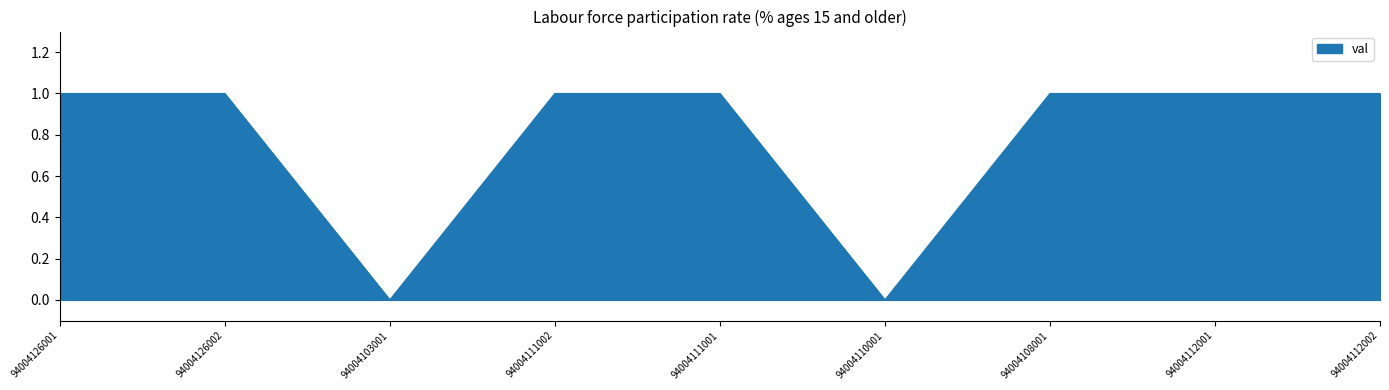

What is the change in value from 94004110001 to 94004108001?

+1